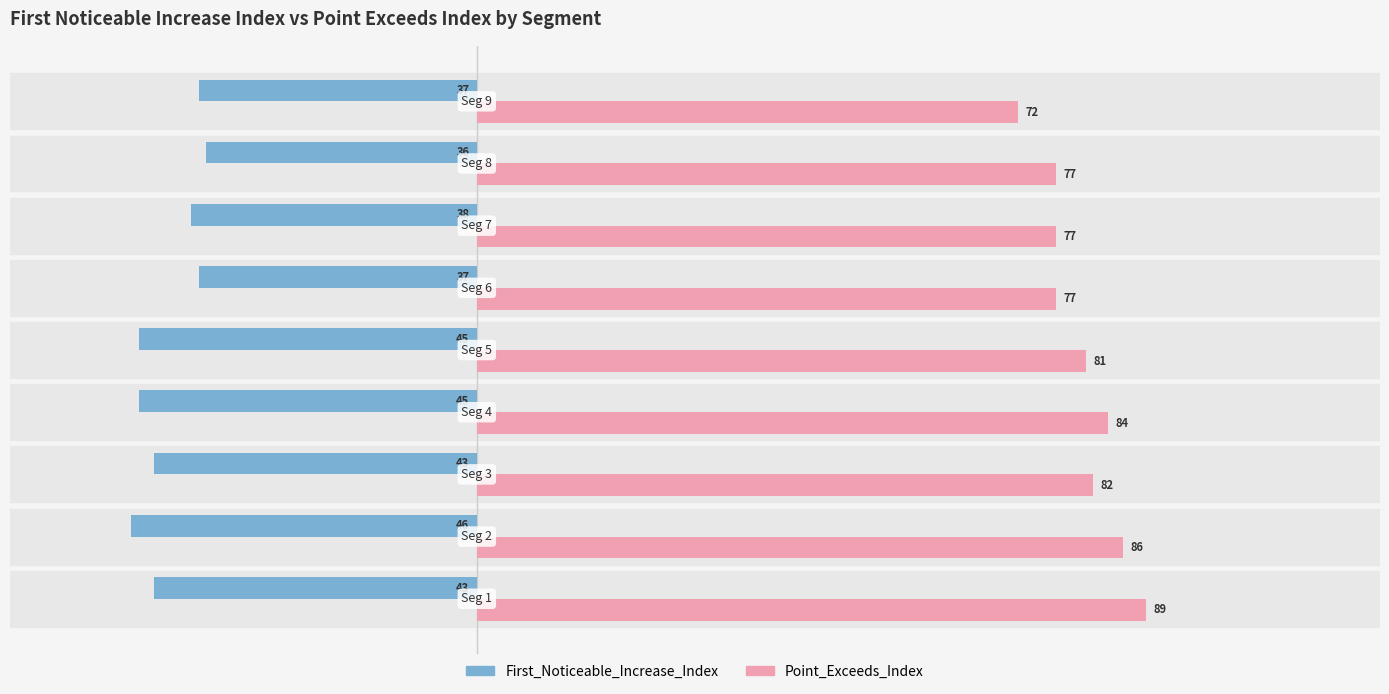

What is the maximum value for First_Noticeable_Increase_Index?

-36